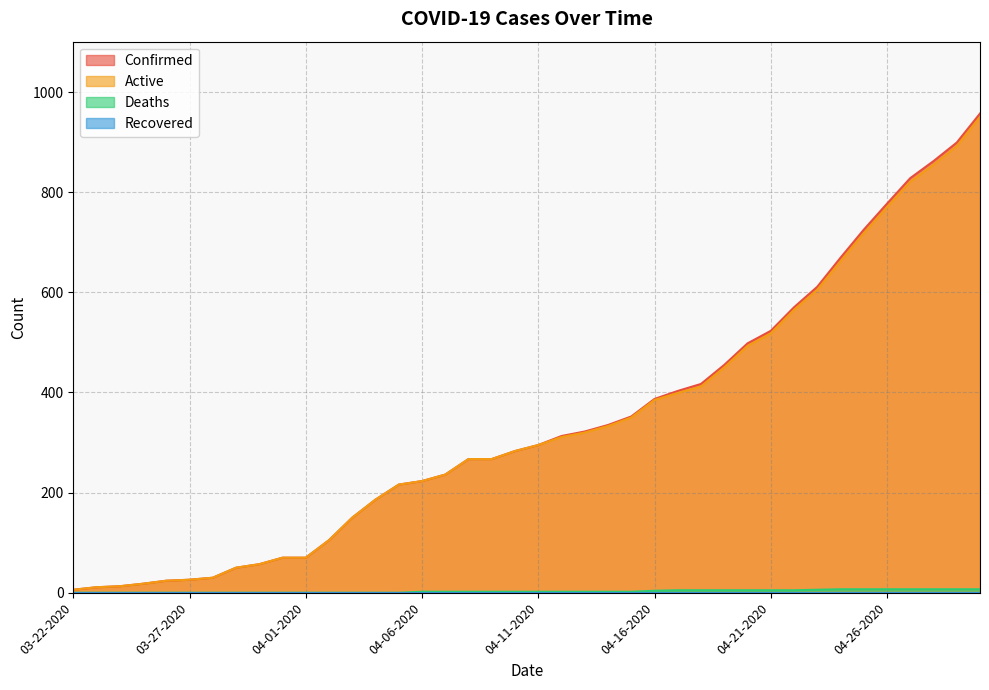

True or false: Active has a value of 104 at 03-31-2020.

False